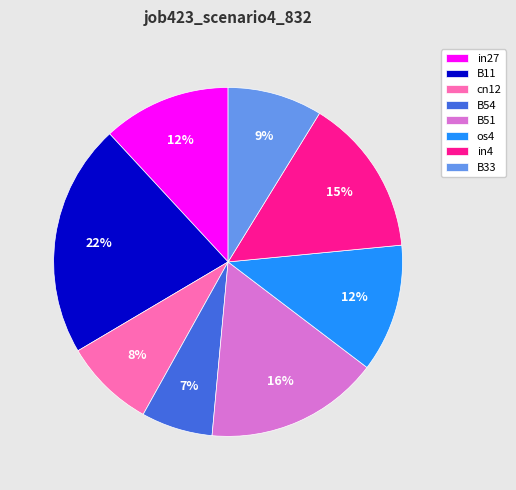

To the nearest percent, what is the difference between the largest and smallest slice percentages?

15%